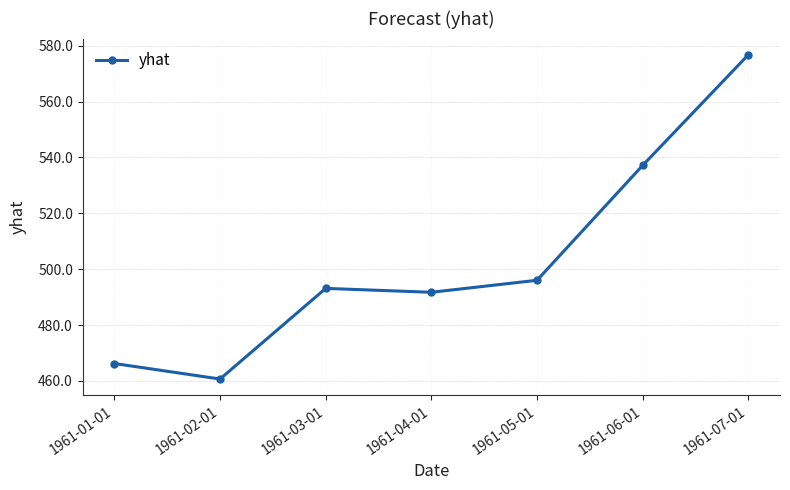

At which category does the data reach its first local valley?

1961-02-01